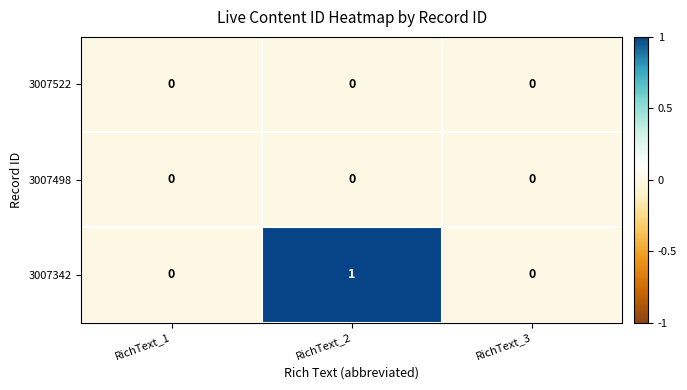

Which category has the highest value in the 3007342 series?

RichText_2